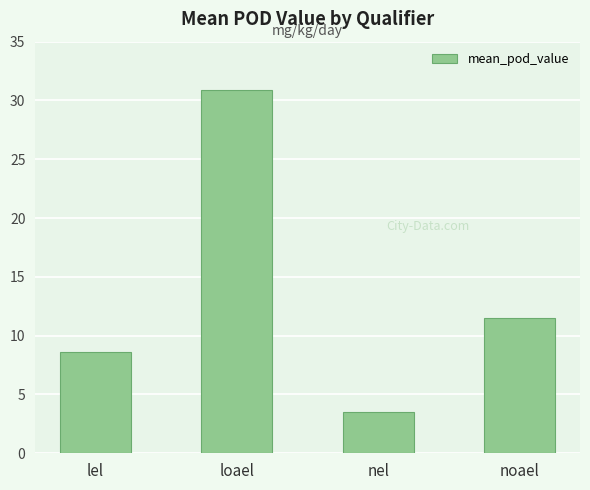

Does the chart contain any negative values?

No